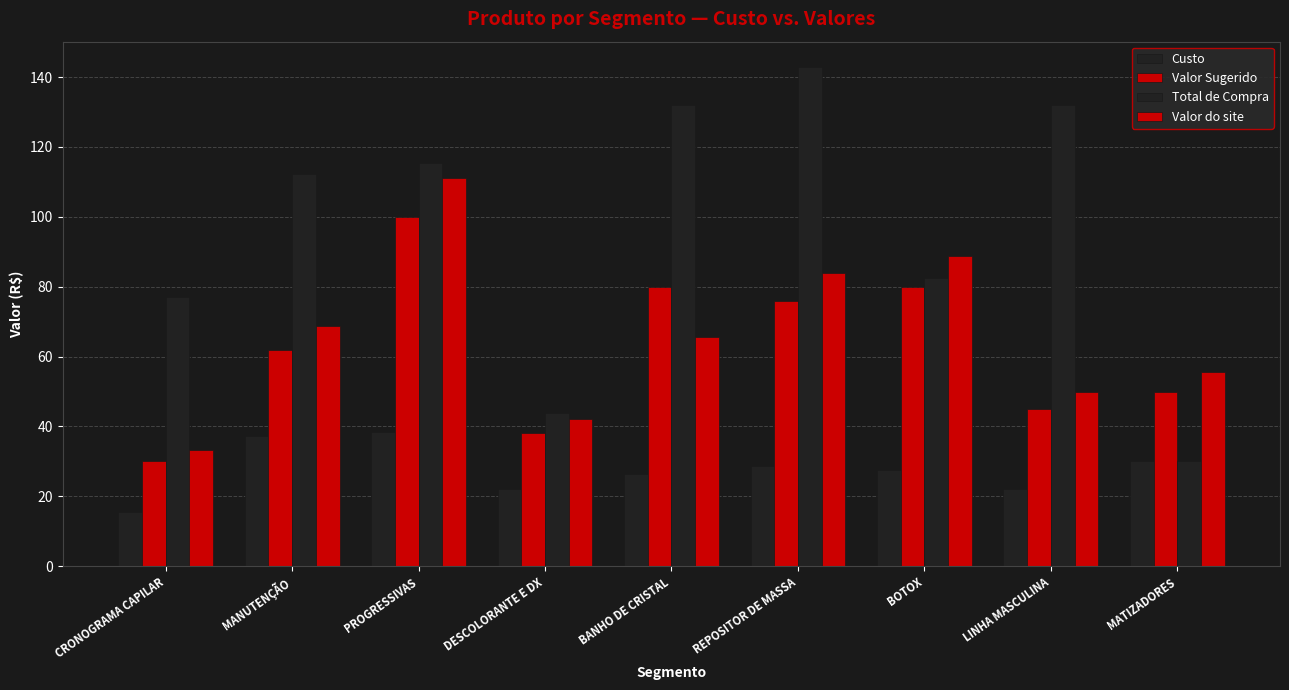

How many categories are shown in the chart?

9